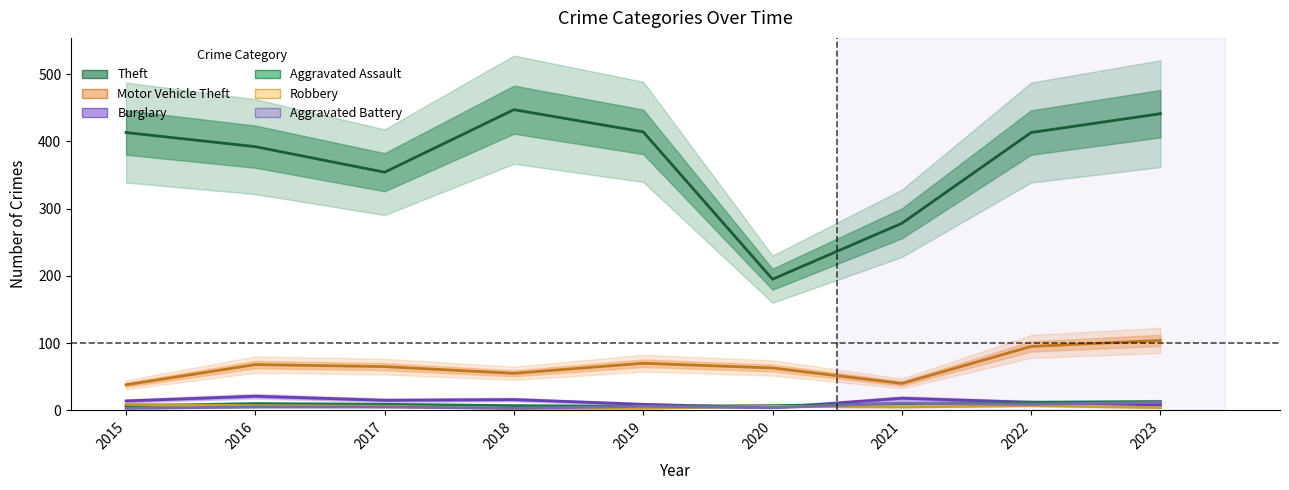

Count the number of categories in the chart.

9